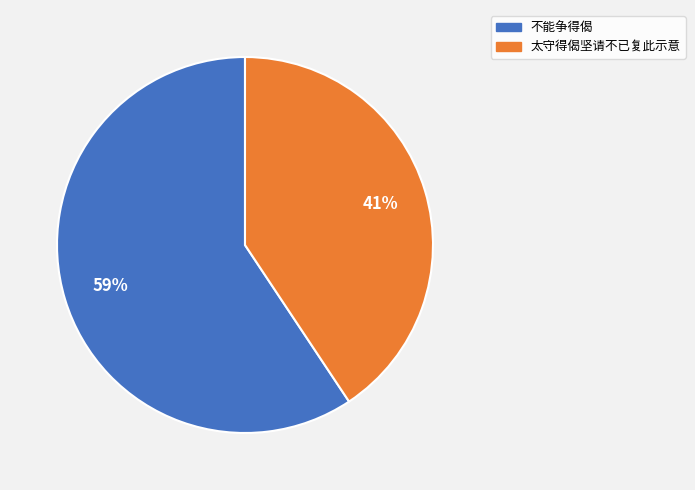

Combined, do 太守得偈坚请不已复此示意 and 不能争得偈 account for over 50%?

Yes